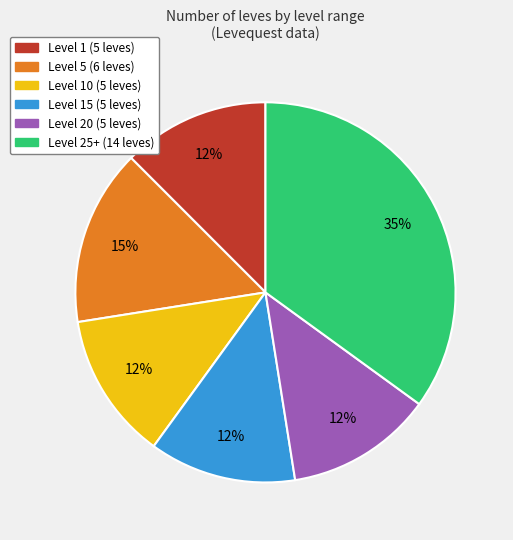

Does any single category account for the majority?

No